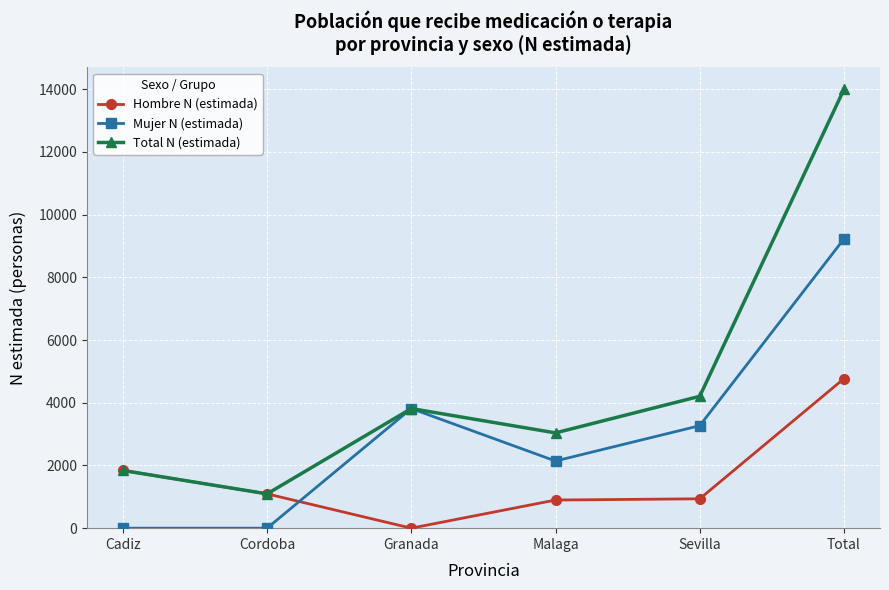

What is the label of the 5th point from the right?

Cordoba